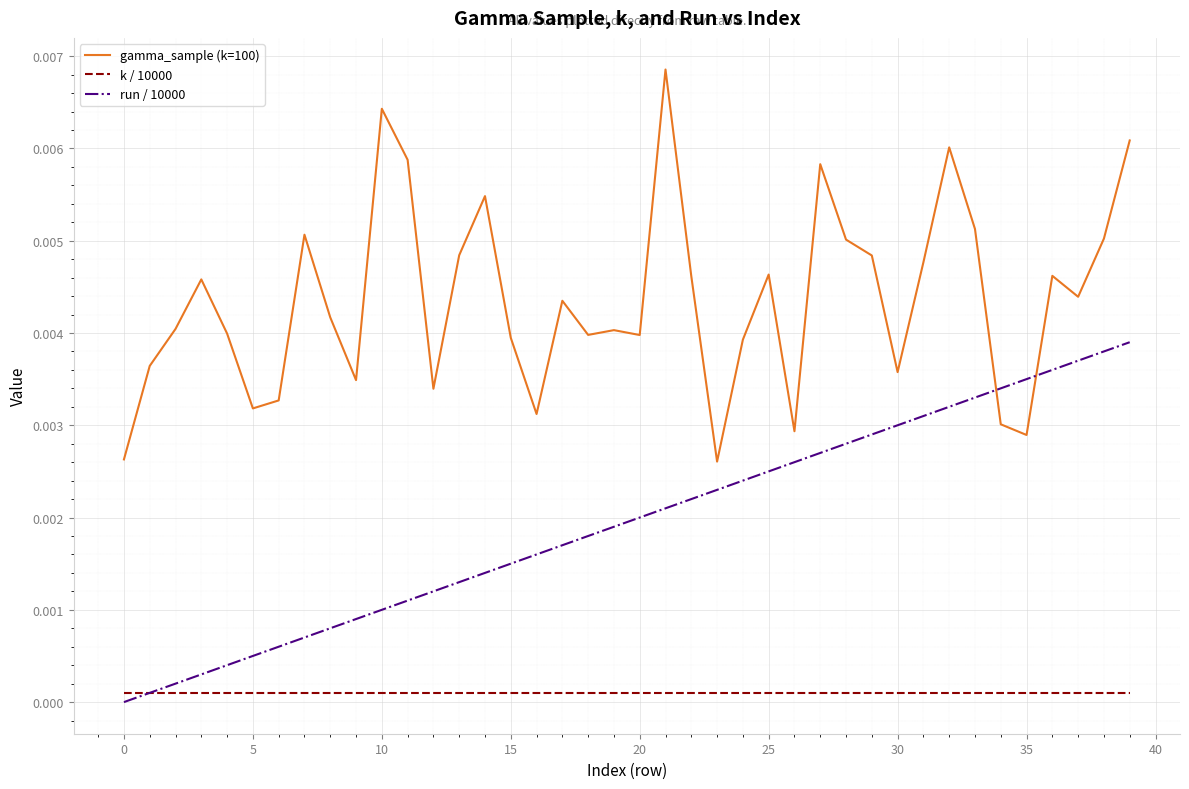

Count the gamma_sample (k=100) values in the range 0 to 1.

40